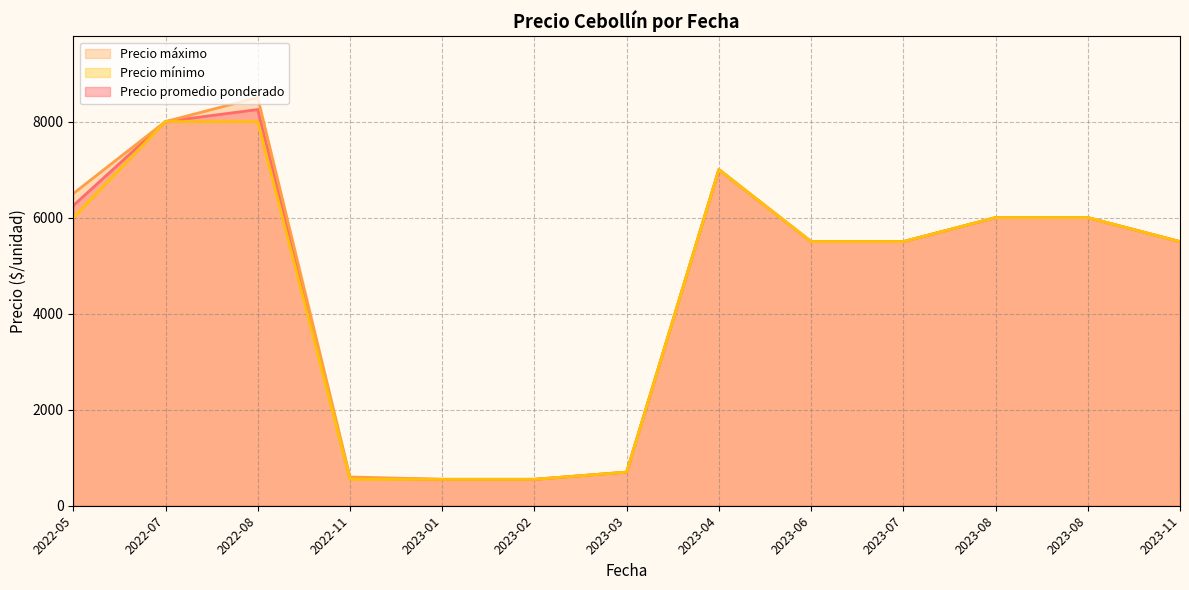

Which has a higher value, 2023-07-04 or 2023-11-08?

2023-11-08